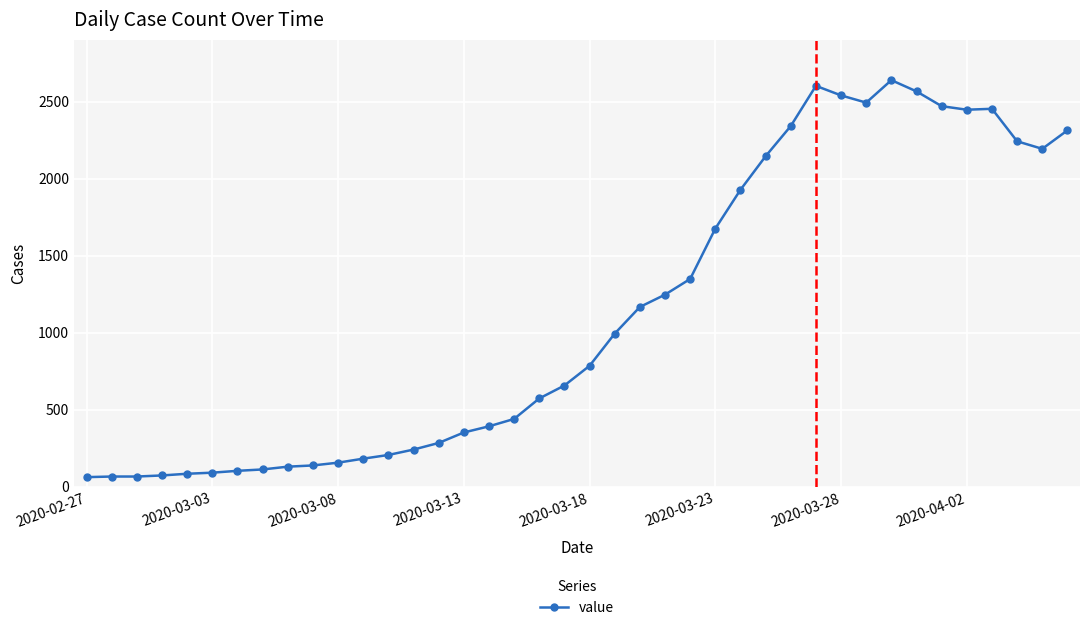

Does the chart display data point markers on the line(s)?

Yes